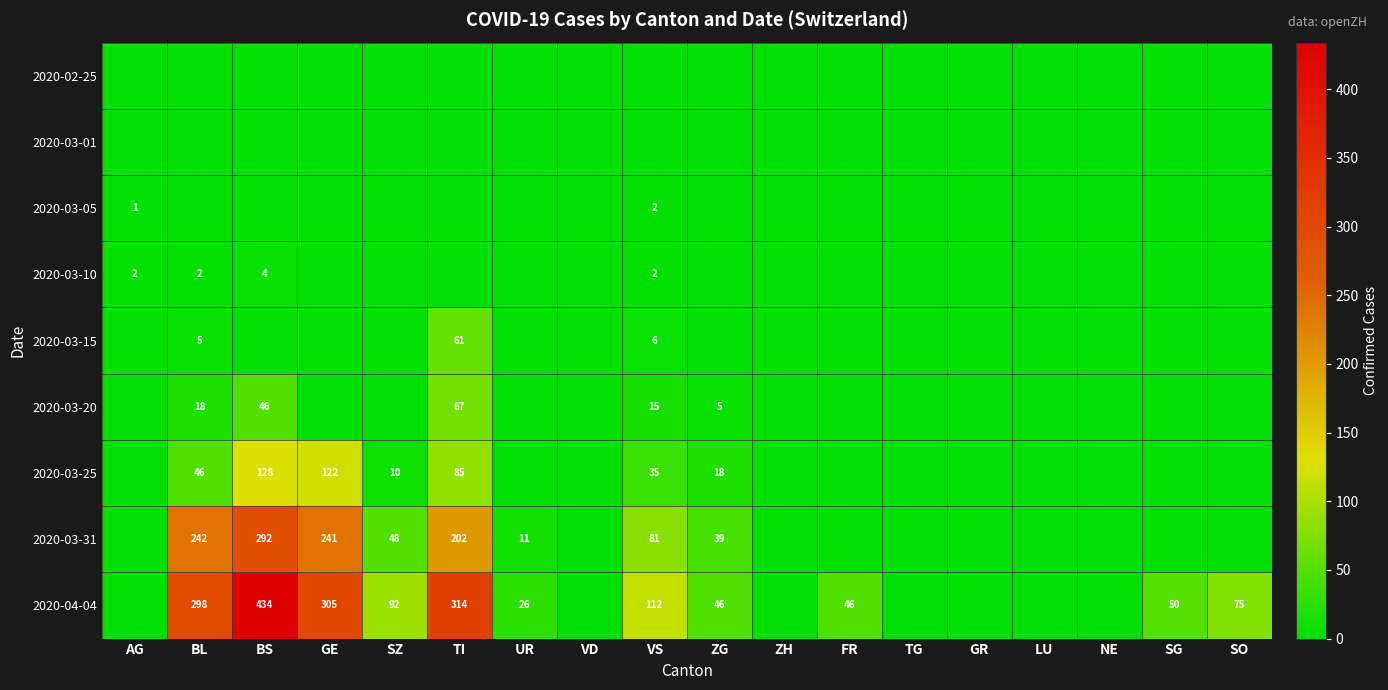

The 2020-04-04 series shows 314 at TI. True or false?

True